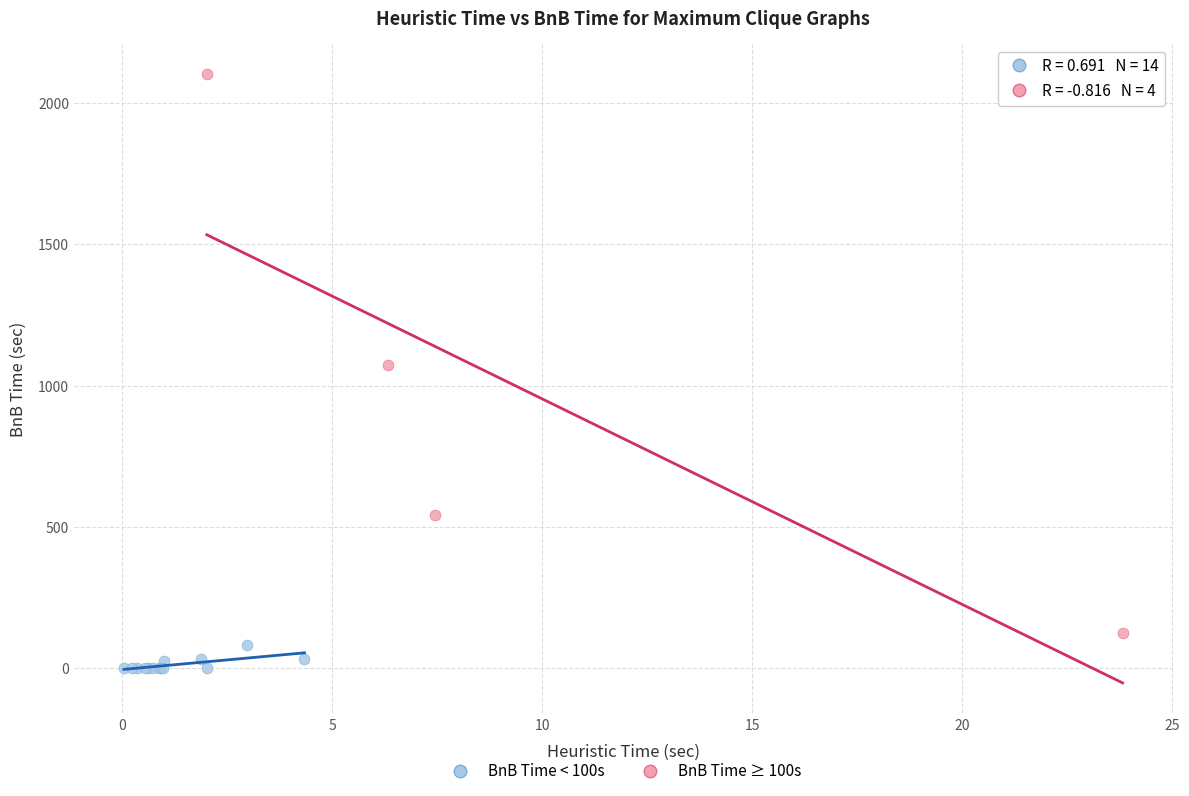

What are all the series names shown in the legend?

BnB Time < 100s, BnB Time ≥ 100s